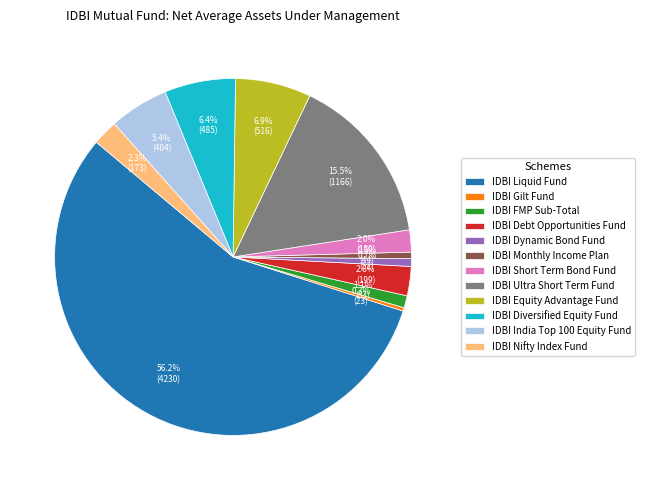

Does any single category account for the majority?

Yes